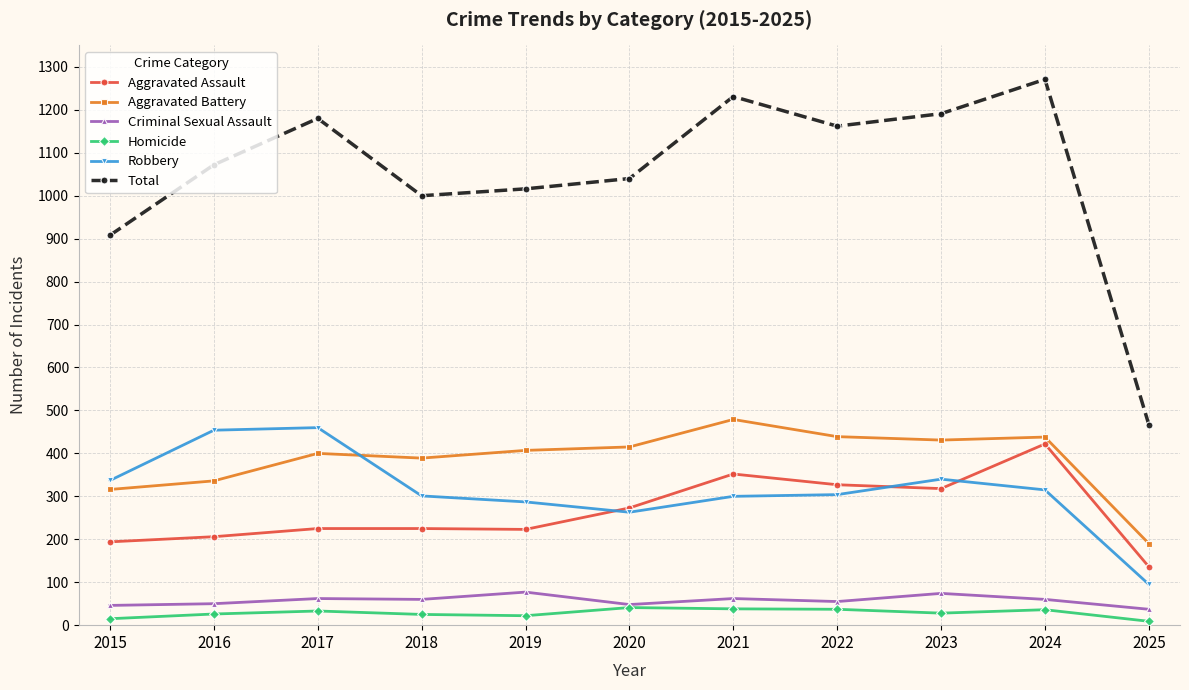

What is the maximum value shown in the chart?

1271